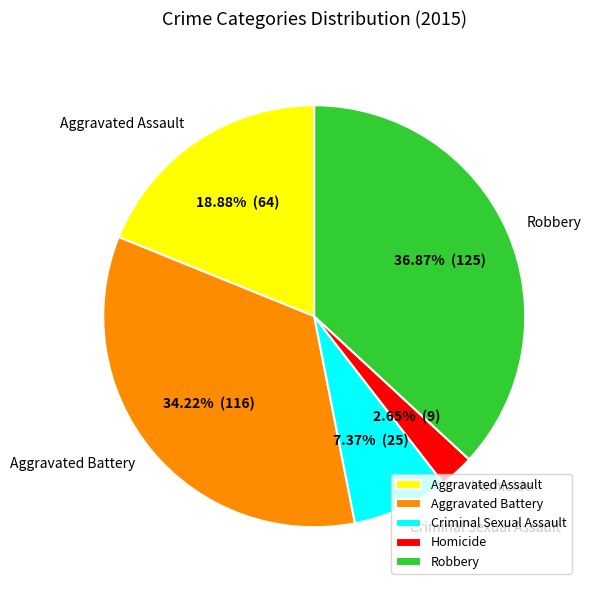

Combined, do Aggravated Assault and Homicide account for over 50%?

No